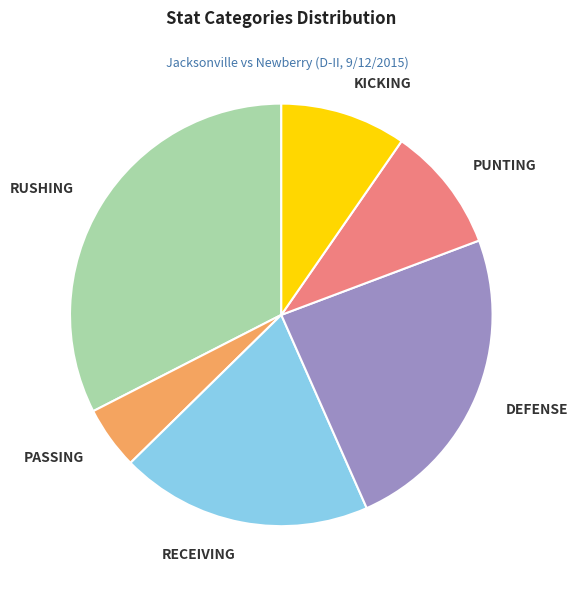

Is the sum of PASSING and DEFENSE greater than half?

No